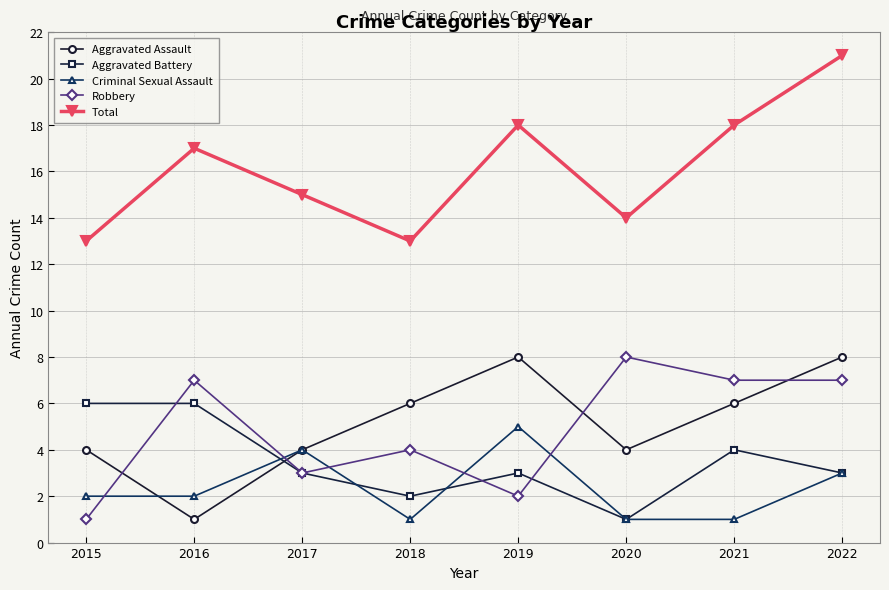

Which series has the widest spread of values?

Total